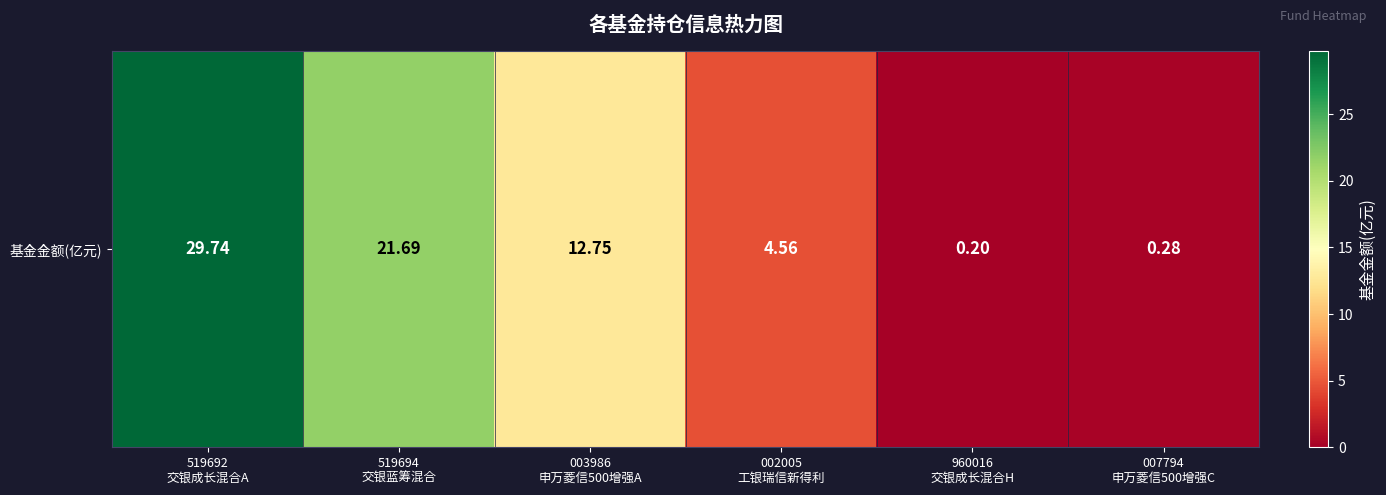

How many data points does each series have?

6